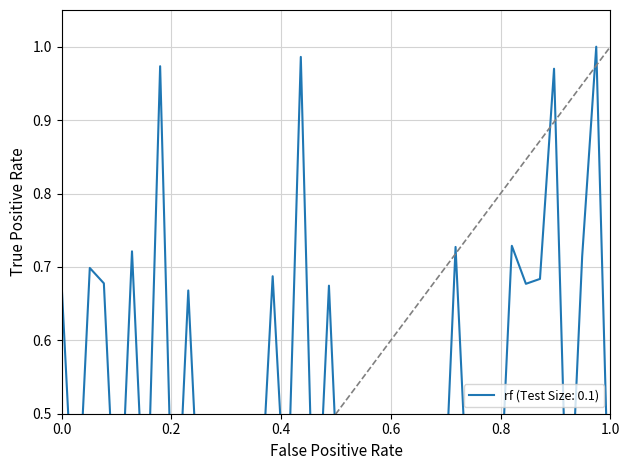

Rank the categories by value from lowest to highest.

31, 14, 24, 13, 21, 22, 9, 19, 27, 23, 12, 11, 5, 28, 26, 37, 40, 2, 7, 32, 30, 25, 15, 17, 10, 20, 1, 34, 4, 35, 16, 3, 38, 6, 29, 33, 36, 8, 18, 39